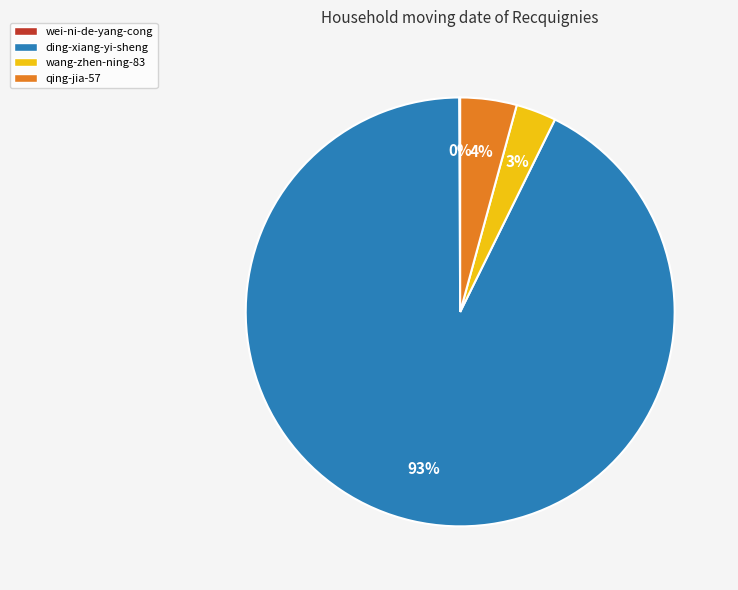

To the nearest percent, what portion does qing-jia-57 represent?

4%